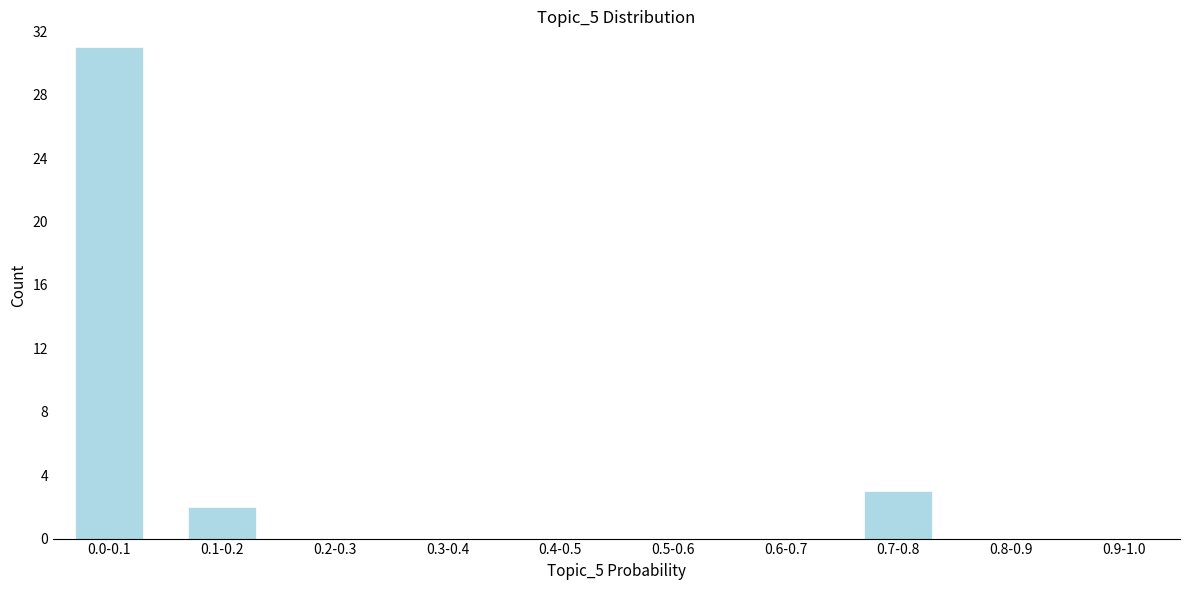

Reading left to right, extract all data points from this chart.

0.0-0.1=31	0.1-0.2=2	0.2-0.3=0	0.3-0.4=0	0.4-0.5=0	0.5-0.6=0	0.6-0.7=0	0.7-0.8=3	0.8-0.9=0	0.9-1.0=0